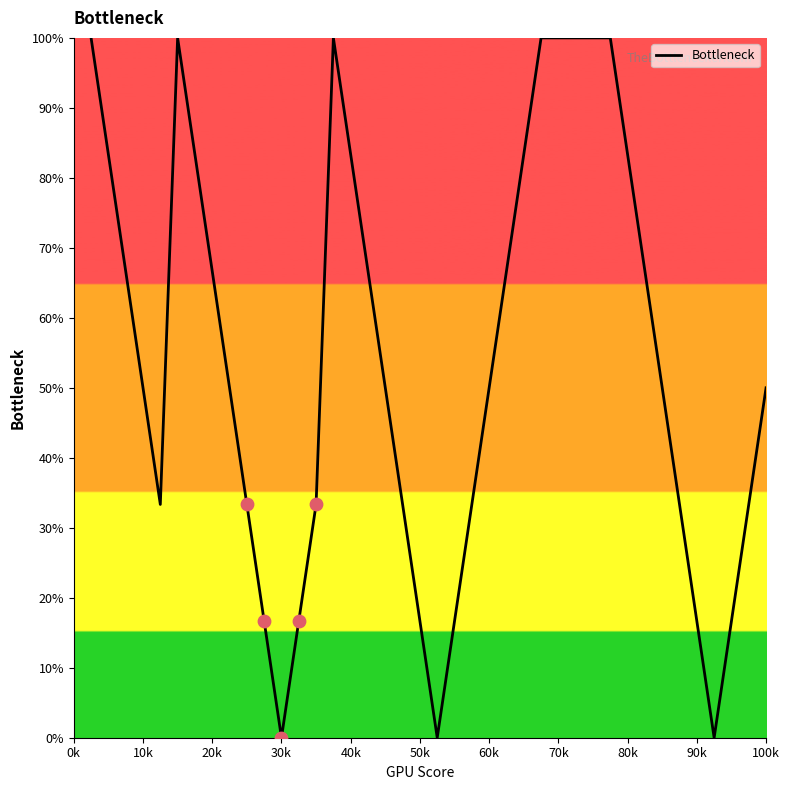

What is the greatest value displayed?

100.0